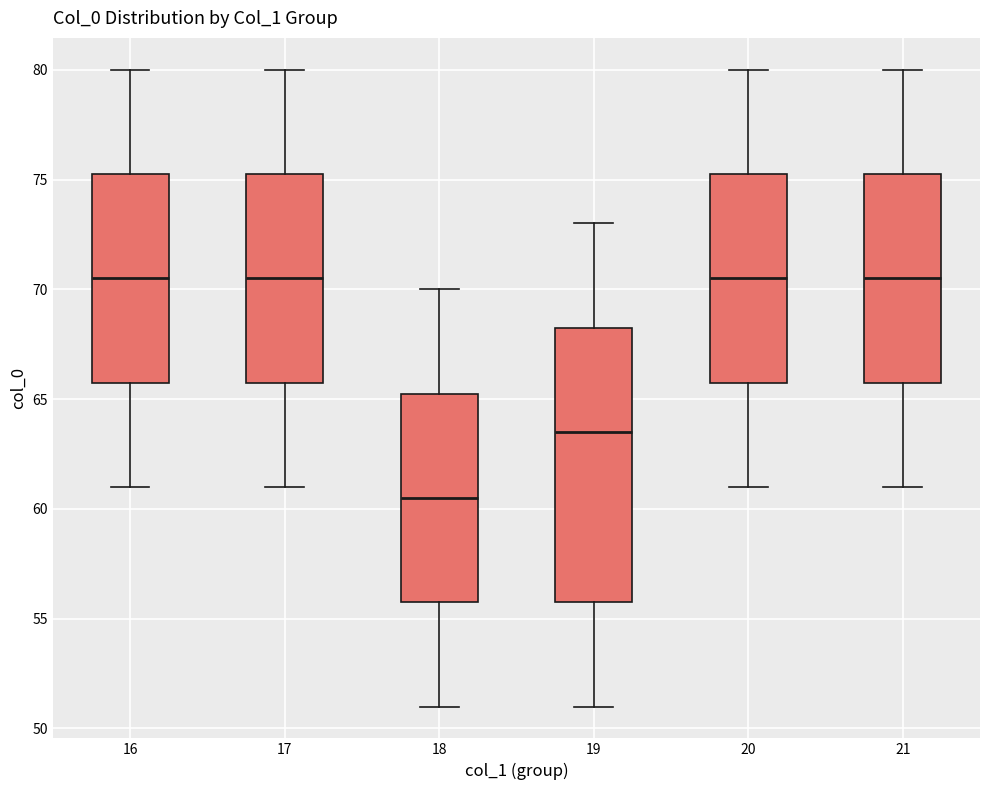

Which box has the lowest median line?

18